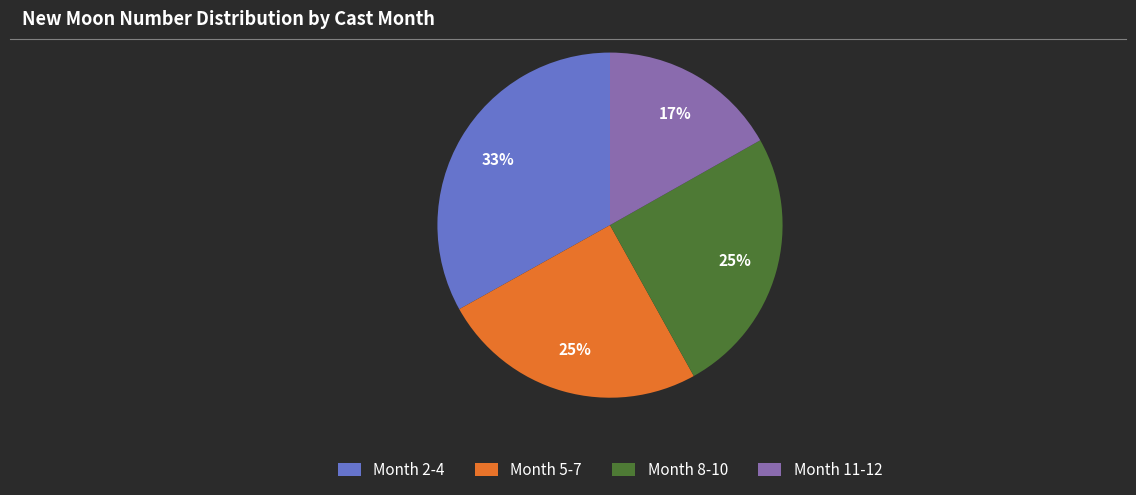

How many slices are in this pie chart?

4